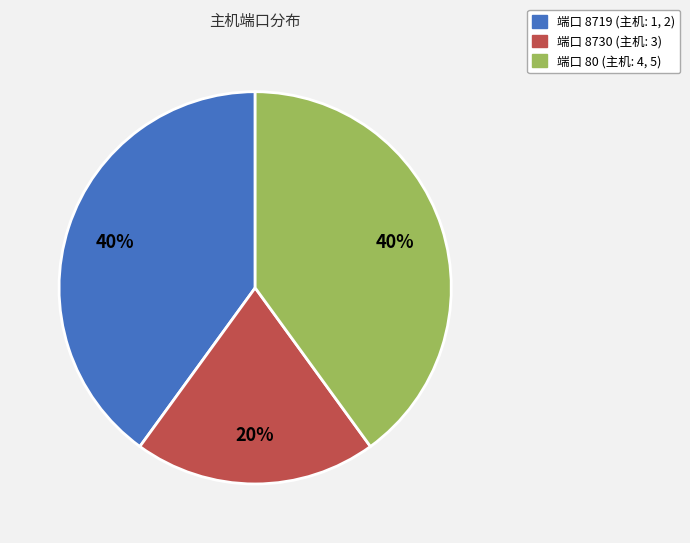

To the nearest percent, what is the difference between the largest and smallest slice percentages?

20%